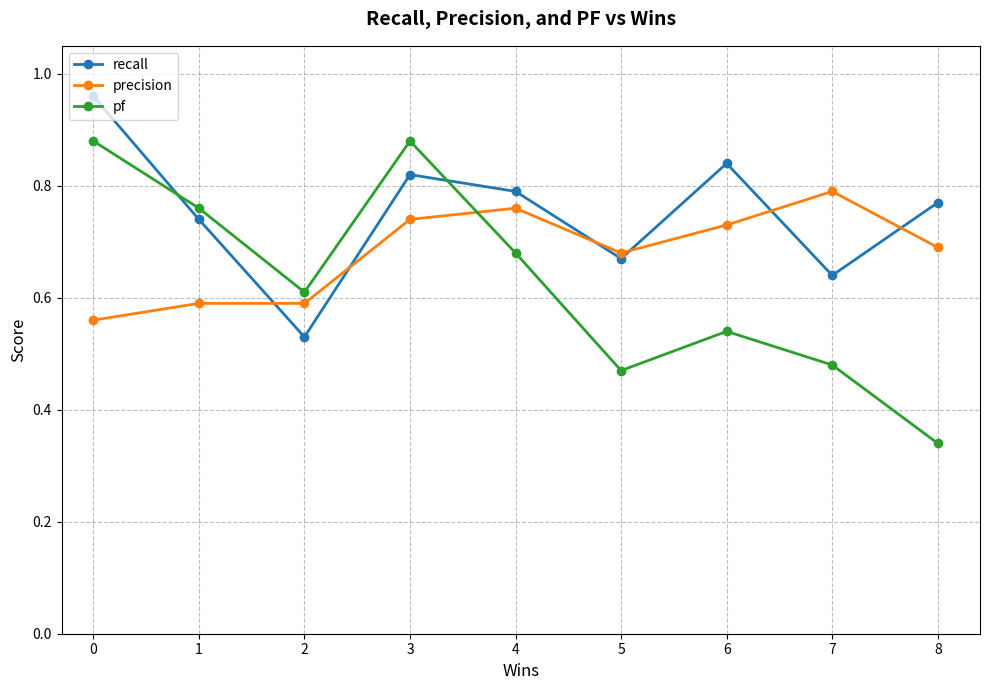

What is the sum of the precision values at 6 and 0?

1.3